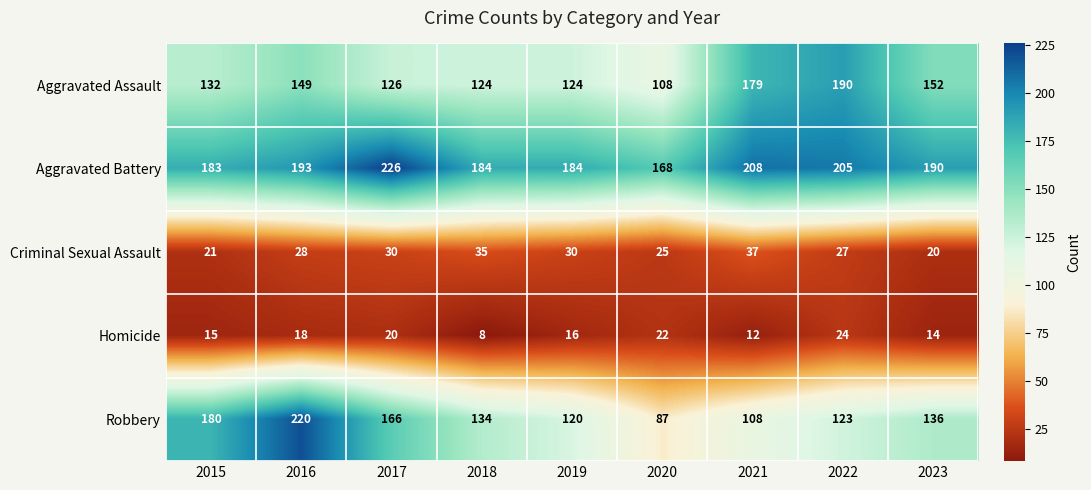

What is the total value across all series at 2020?

410